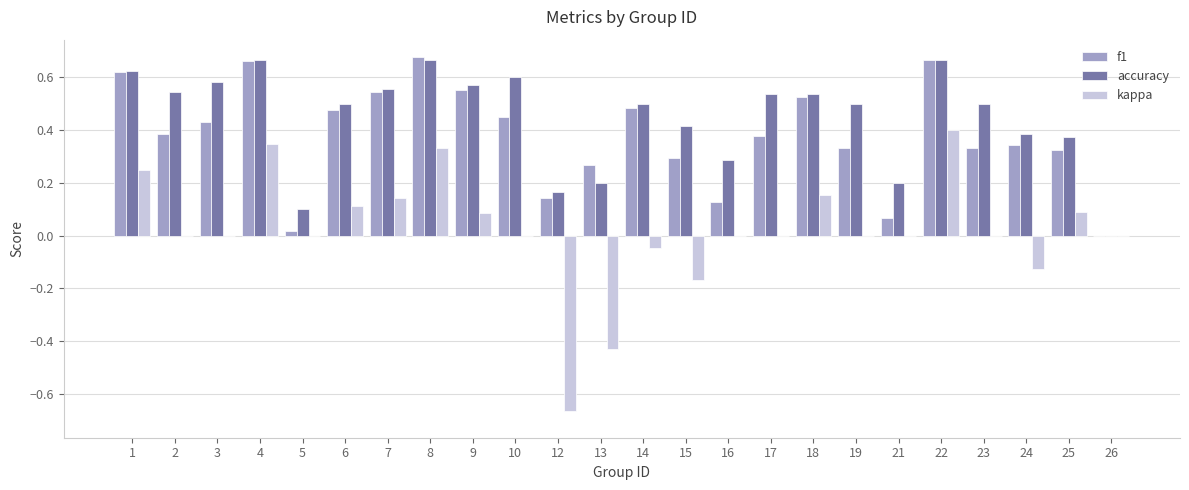

The kappa series shows 0.2 at 1. True or false?

True